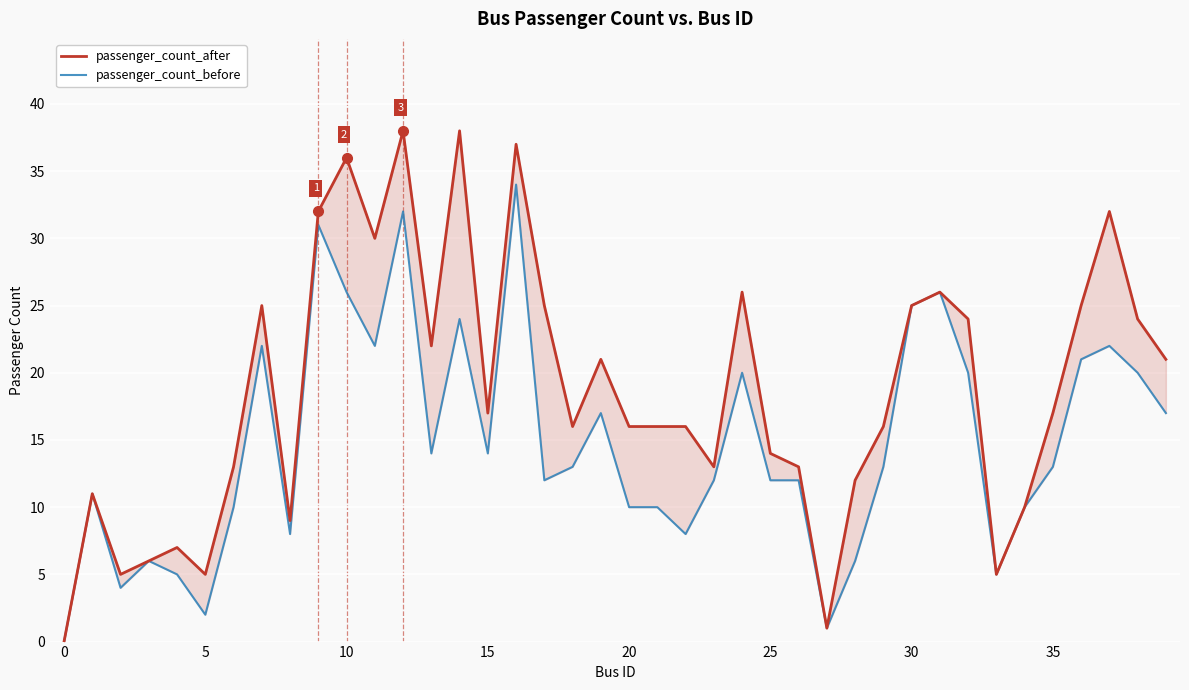

What are all the series names shown in the legend?

passenger_count_after, passenger_count_before